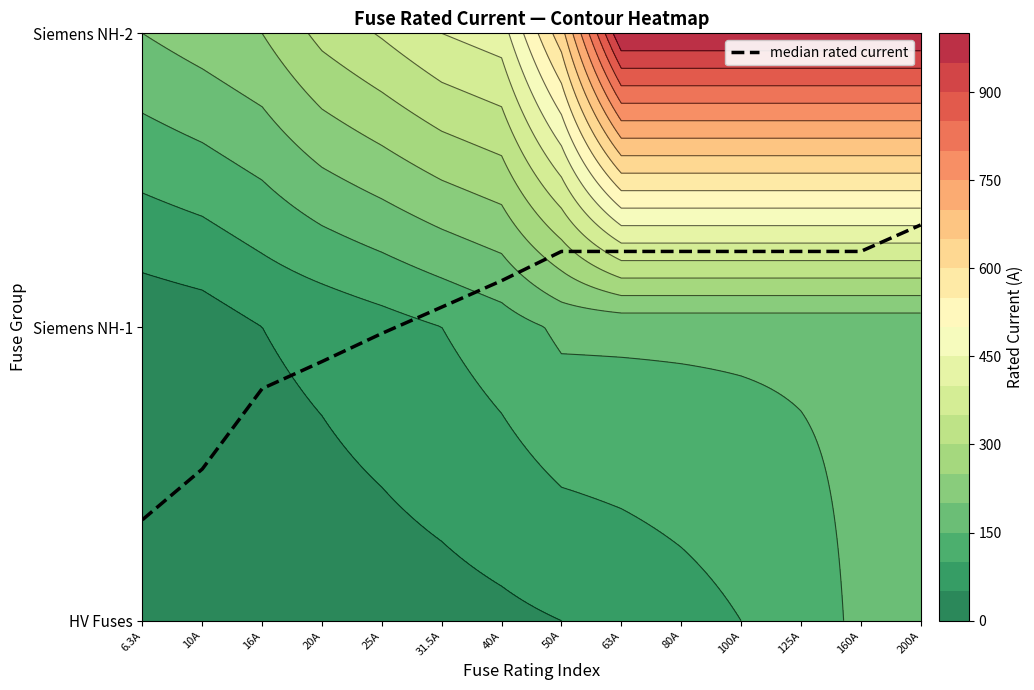

List the labels in order of value, smallest first.

6.3A, 10A, 16A, 20A, 25A, 31.5A, 40A, 50A, 63A, 80A, 100A, 125A, 160A, 200A